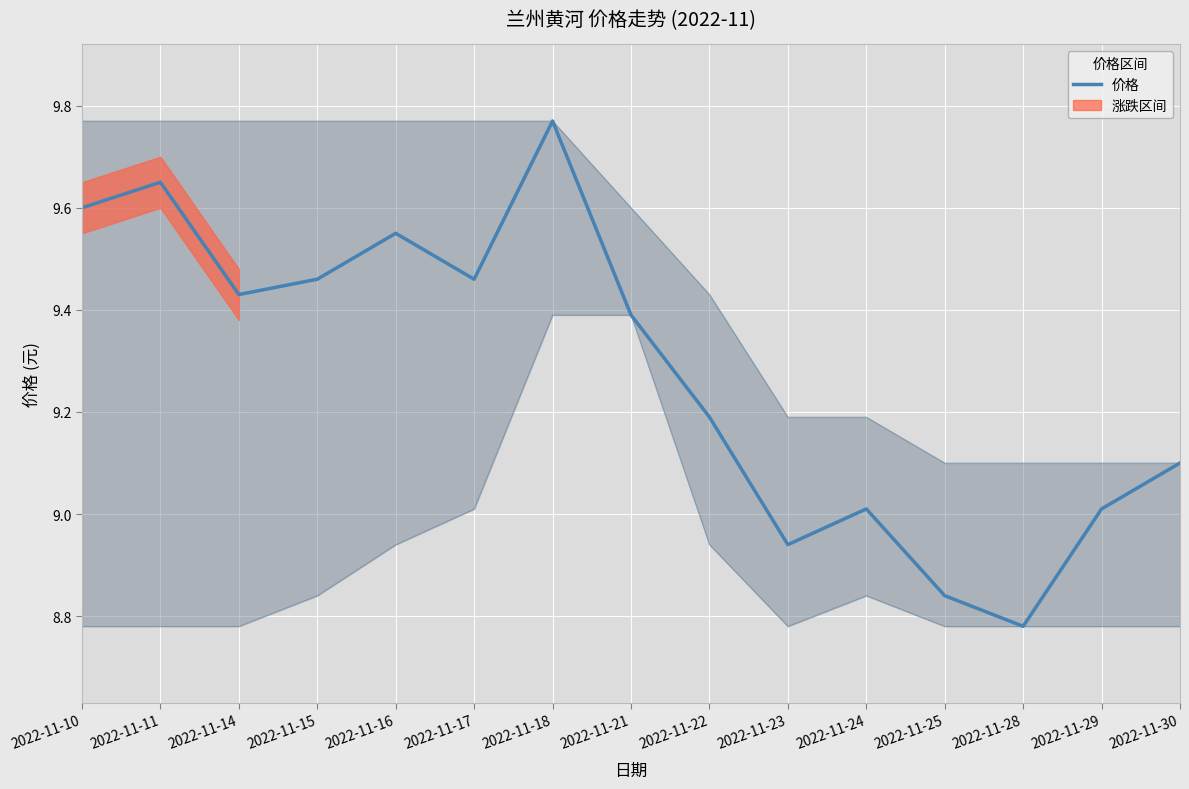

What is the average value?

9.3